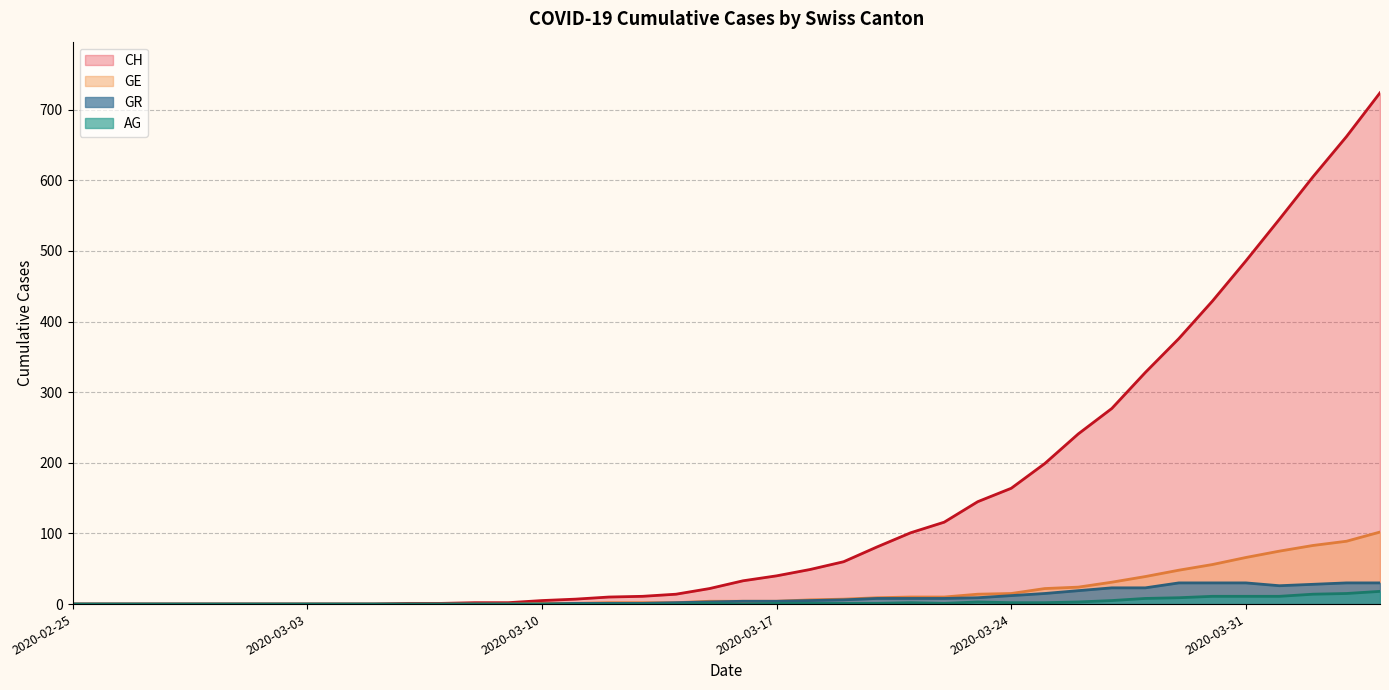

What is the sum of all CH values?

5736